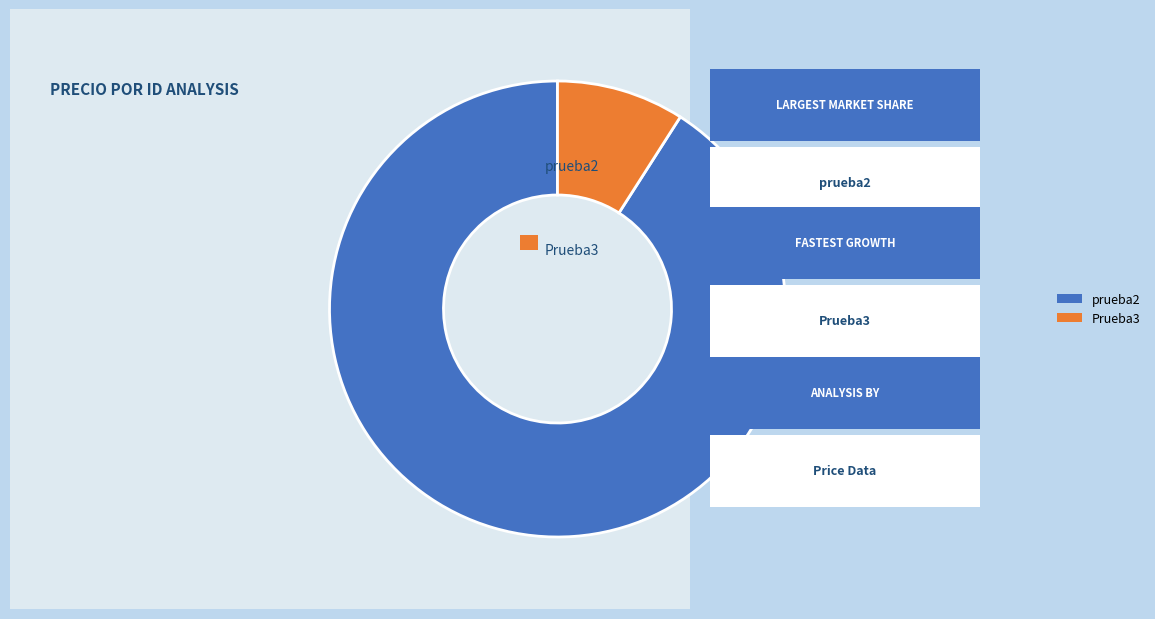

Is it true that Prueba3 is 1% of the pie?

False